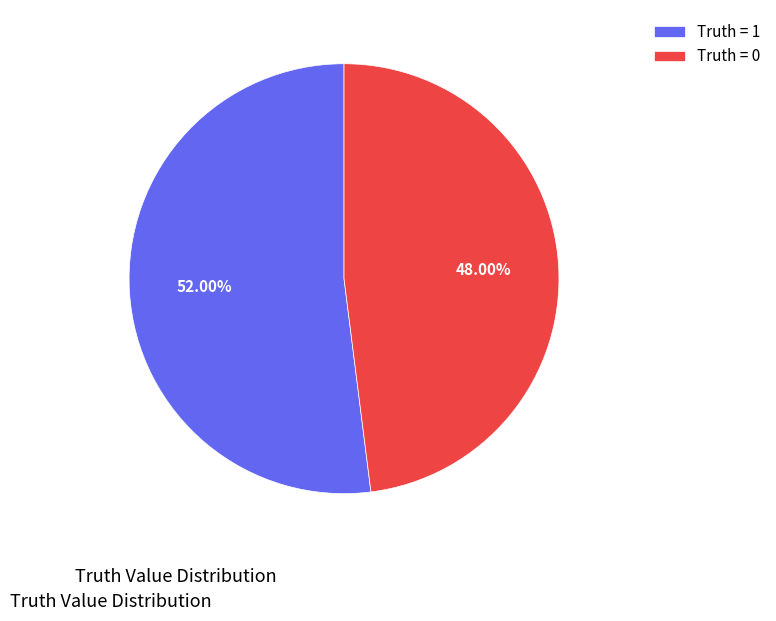

True or false: Truth = 0 accounts for 48% of the total.

True